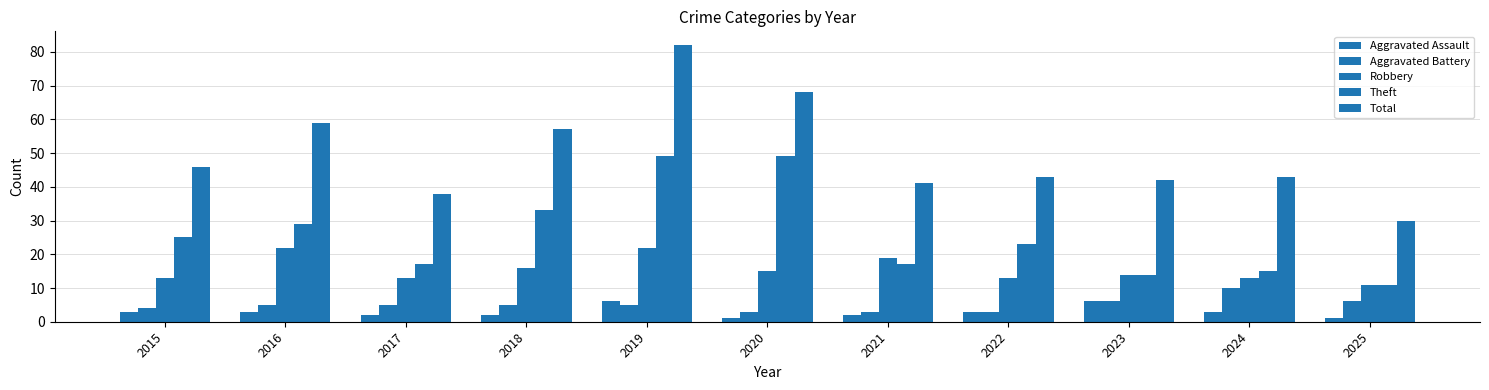

How many bars are there in each group?

5